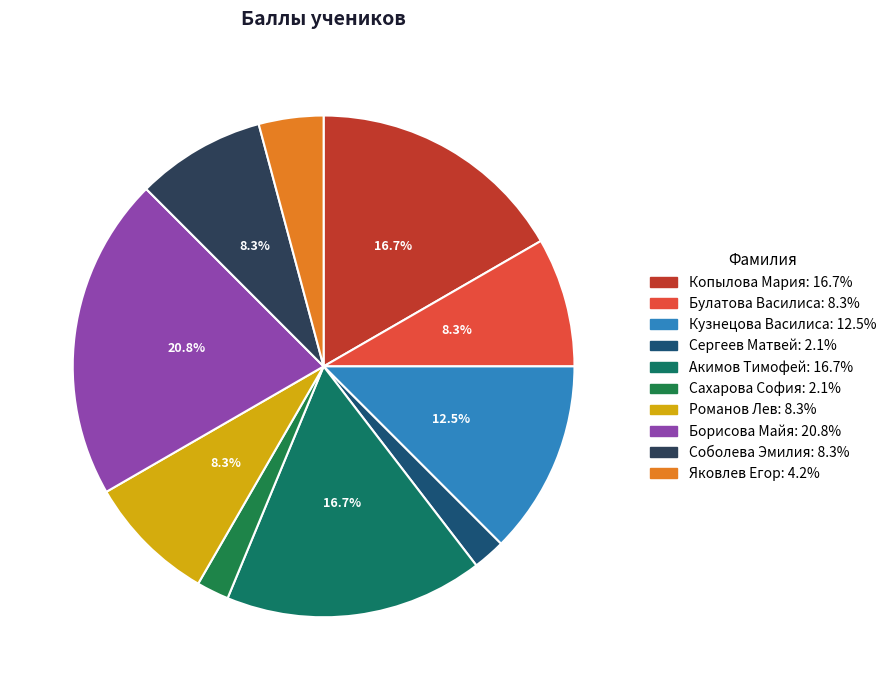

Which slice is the largest?

Борисова Майя